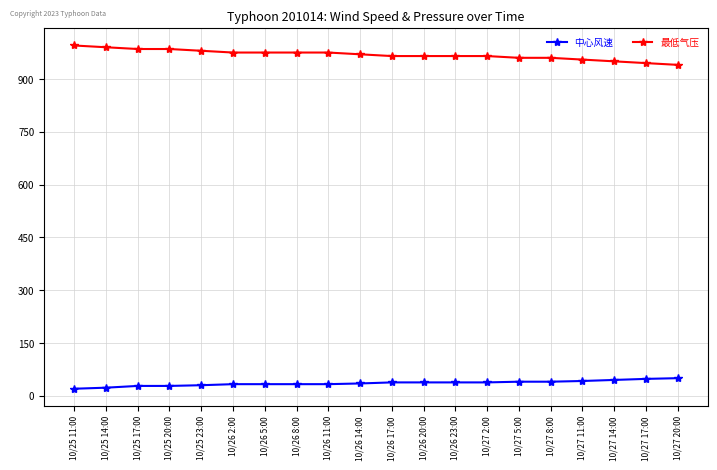

What is the maximum value for 中心风速?

50